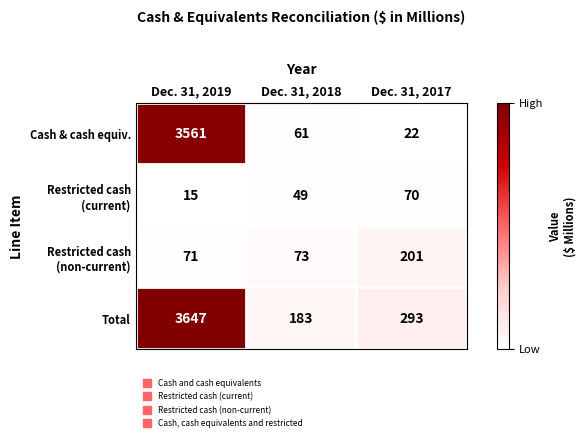

Which series has the largest total across all categories?

Total